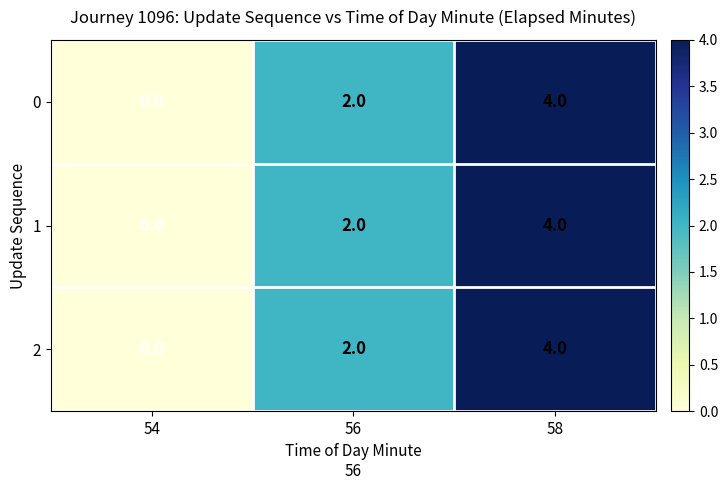

How many 2 values are between 0 and 4?

3